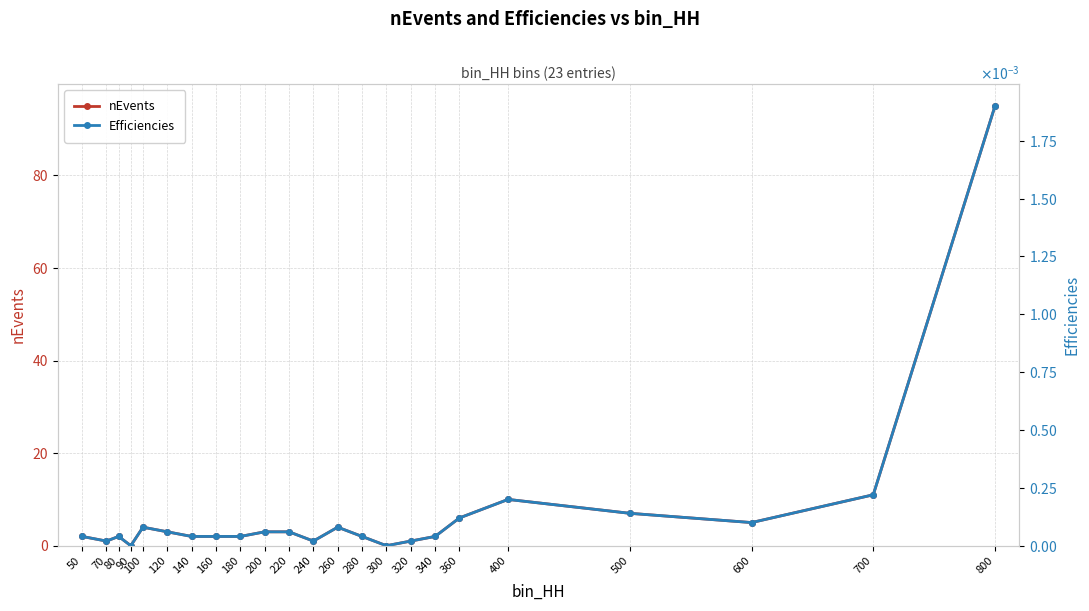

True or false: Efficiencies has a value of 0.0 at 260.

False